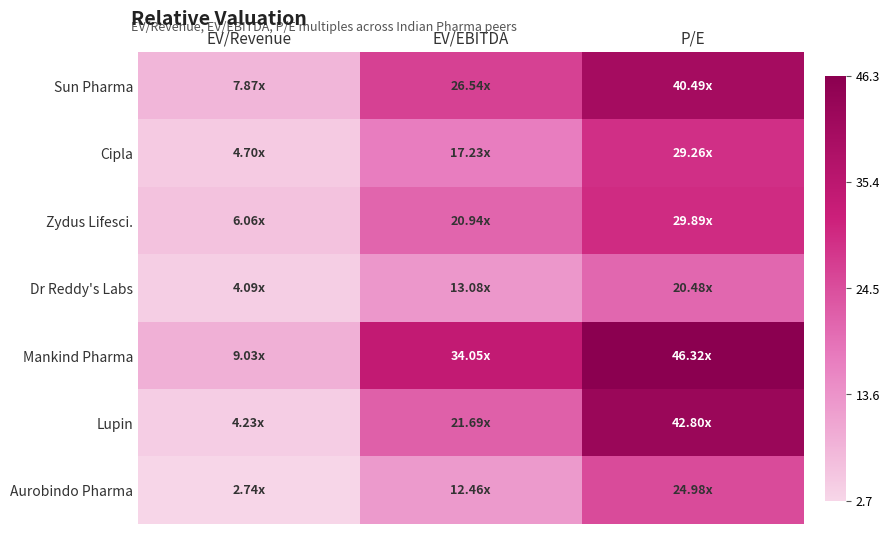

At which category is the sum across all series the highest?

P/E